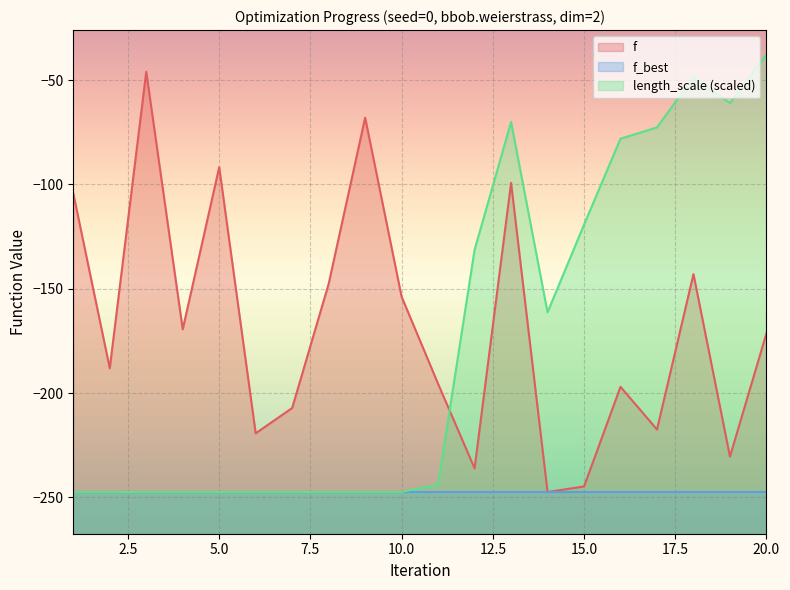

At which label does length_scale reach its minimum?

1